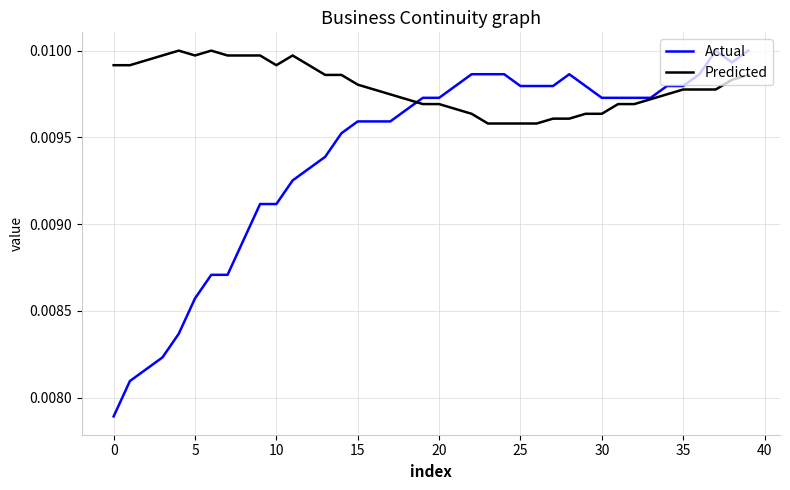

Which series has the largest range (max minus min)?

Actual